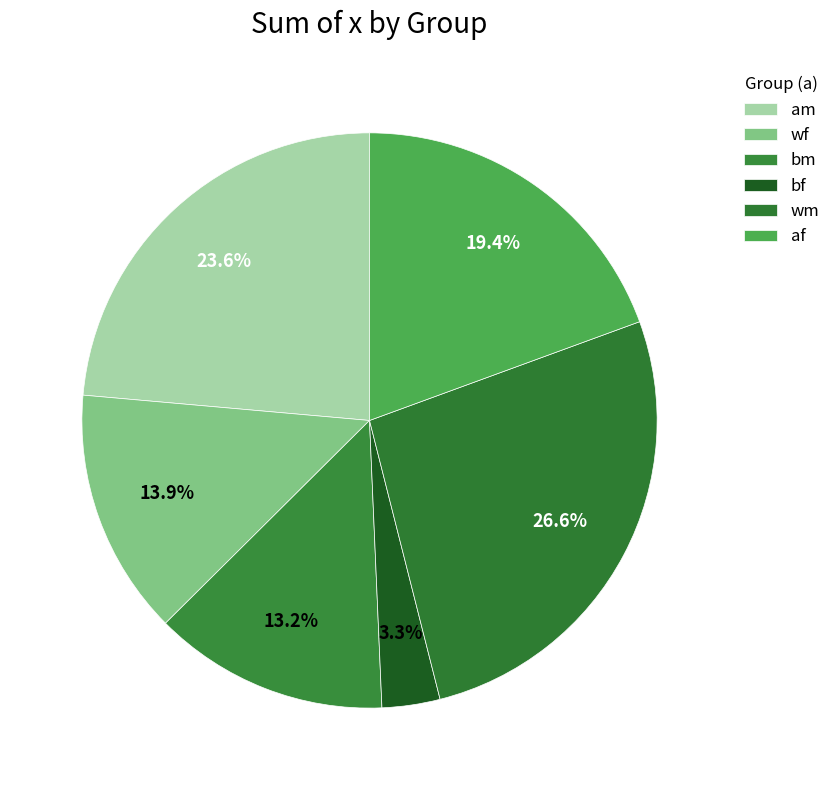

How many segments does this pie chart have?

6